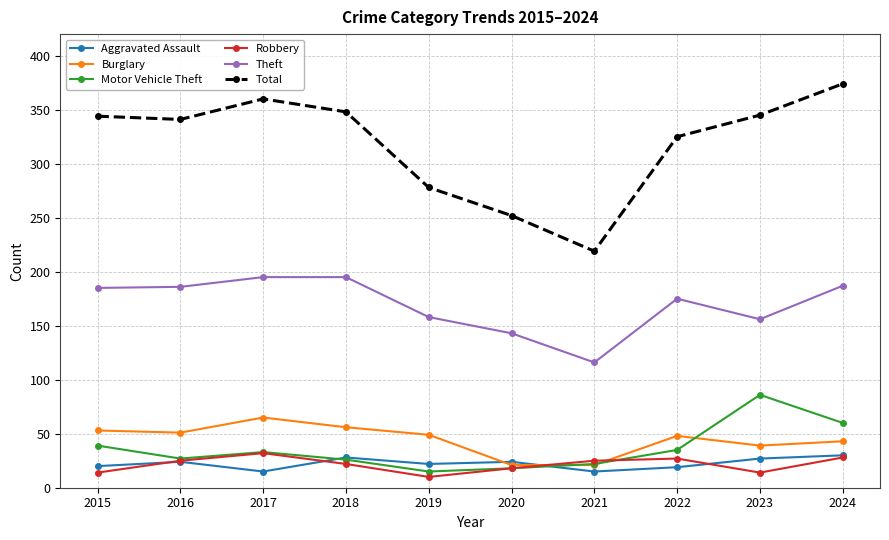

What are all the series names shown in the legend?

Aggravated Assault, Burglary, Motor Vehicle Theft, Robbery, Theft, Total